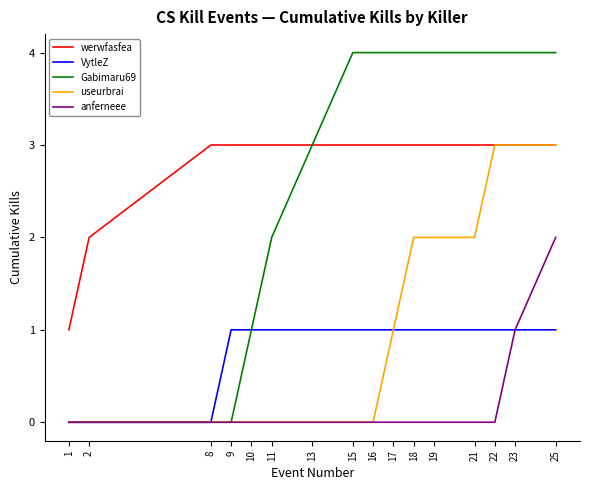

Is the value of Gabimaru69 at 8 greater than the value of VytleZ at 25?

No